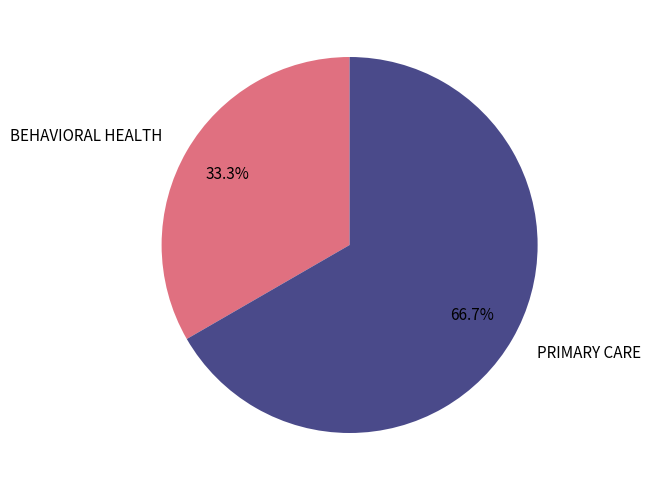

The BEHAVIORAL HEALTH slice represents 33% of the pie. True or false?

True